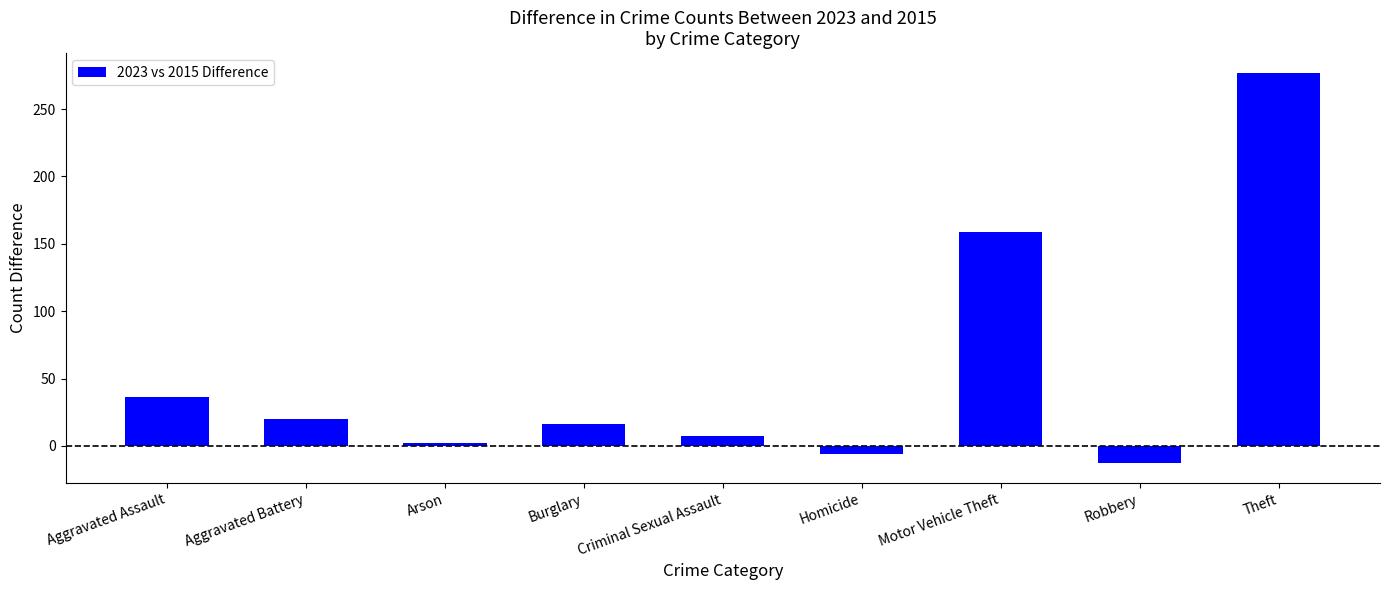

What is the value of the 2nd bar from the left?

20